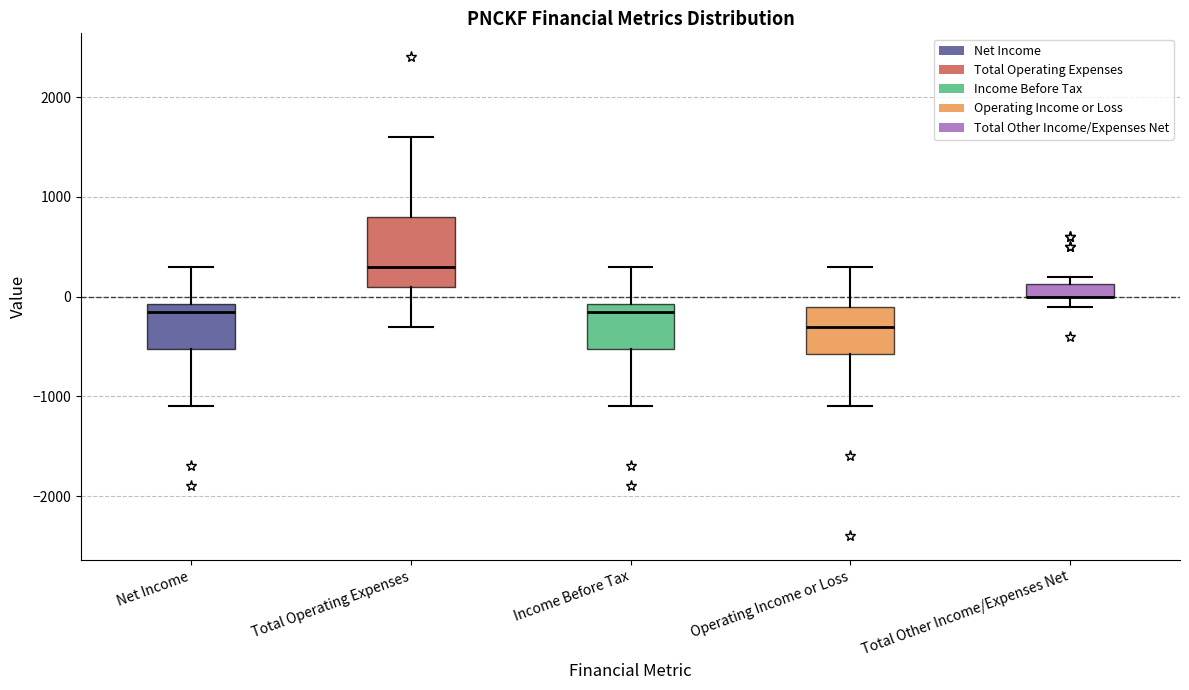

Where is the upper edge of the box for Net Income on the y-axis? The values are not printed on the chart, so give them approximately, as read against the axis.

-100